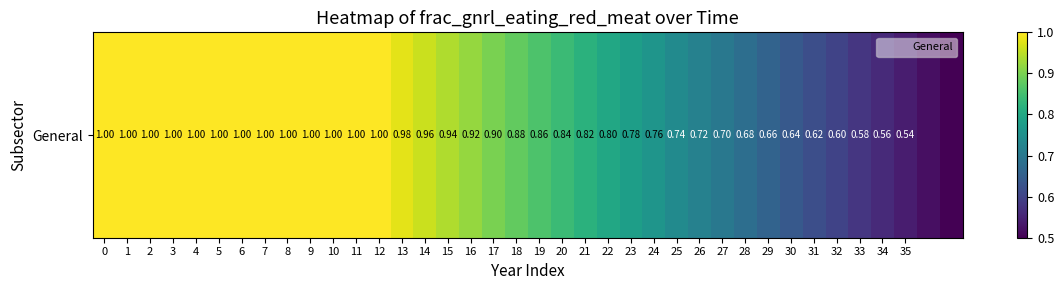

Rank the categories by value from highest to lowest.

0, 1, 2, 3, 4, 5, 6, 7, 8, 9, 10, 11, 12, 13, 14, 15, 16, 17, 18, 19, 20, 21, 22, 23, 24, 25, 26, 27, 28, 29, 30, 31, 32, 33, 34, 35, 36, 37